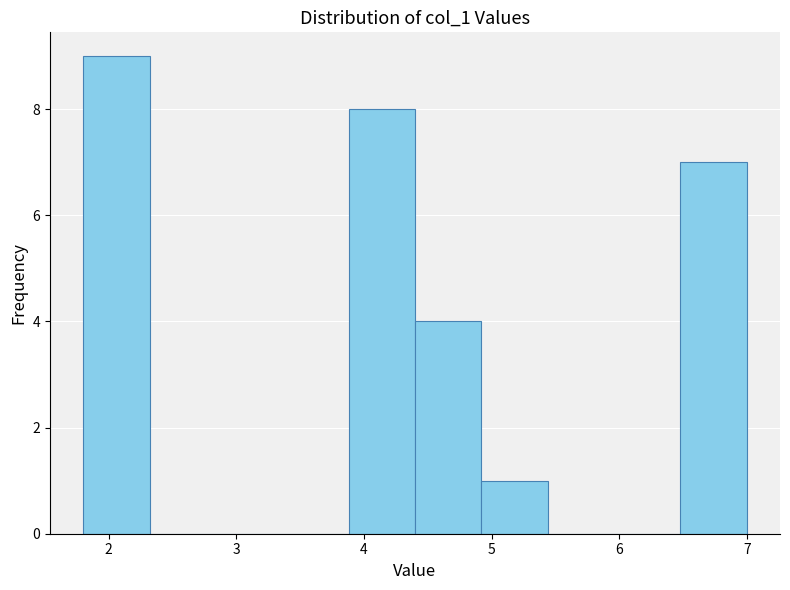

Over which range of the x-axis is the bar tallest?

1.80 to 2.32